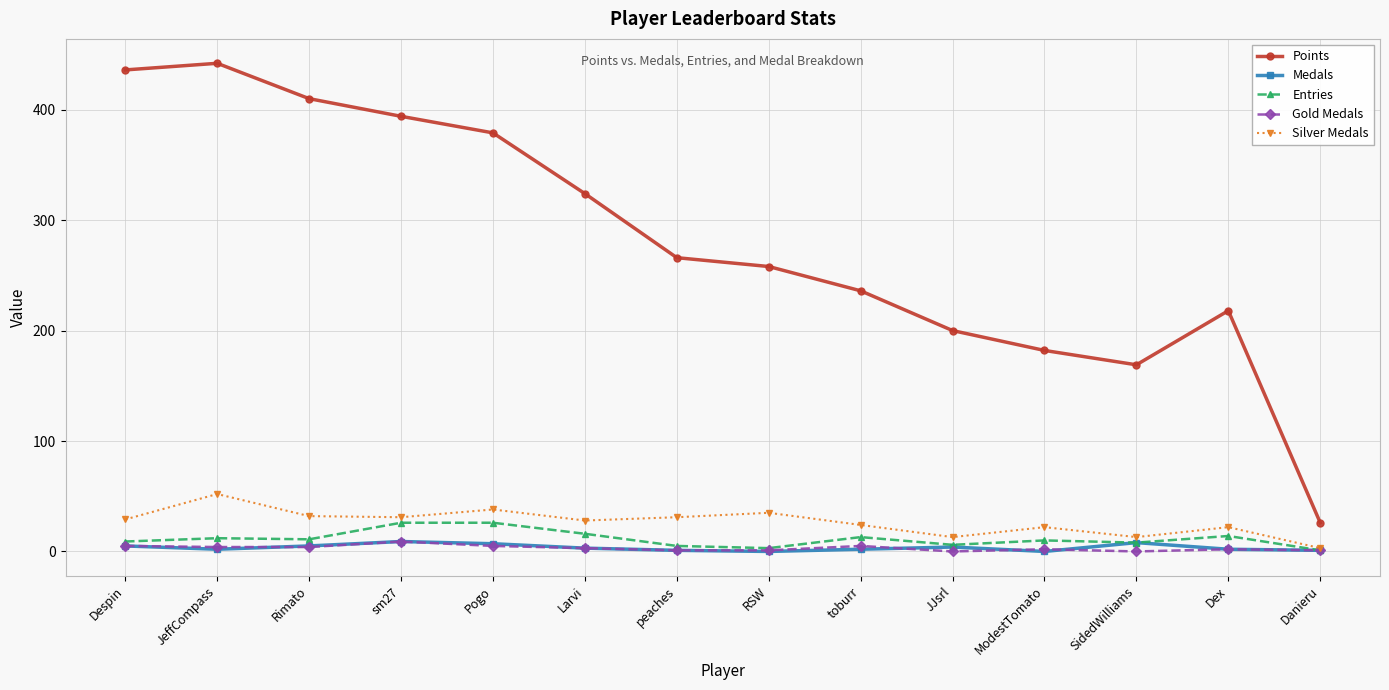

Is the value of Points at toburr greater than the value of Medals at RSW?

Yes